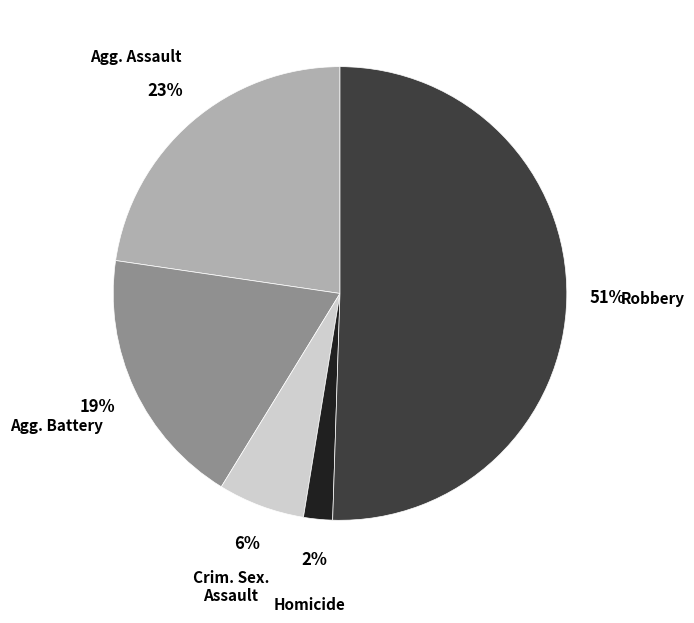

To the nearest percent, what is the average slice percentage?

20%